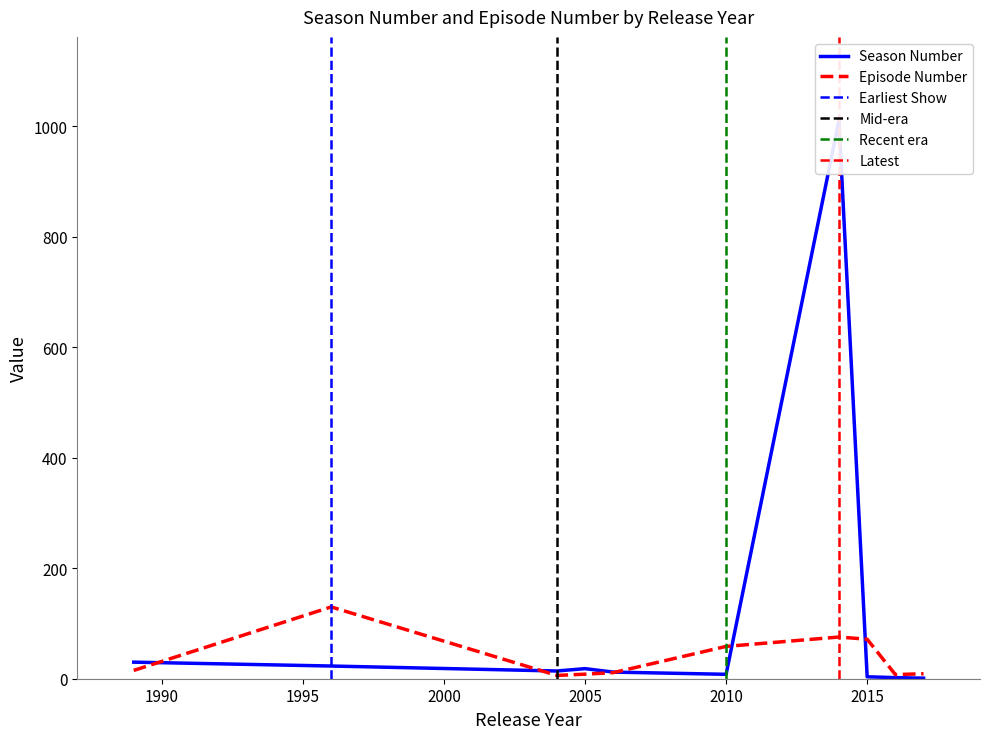

How many lines are shown in the chart?

2